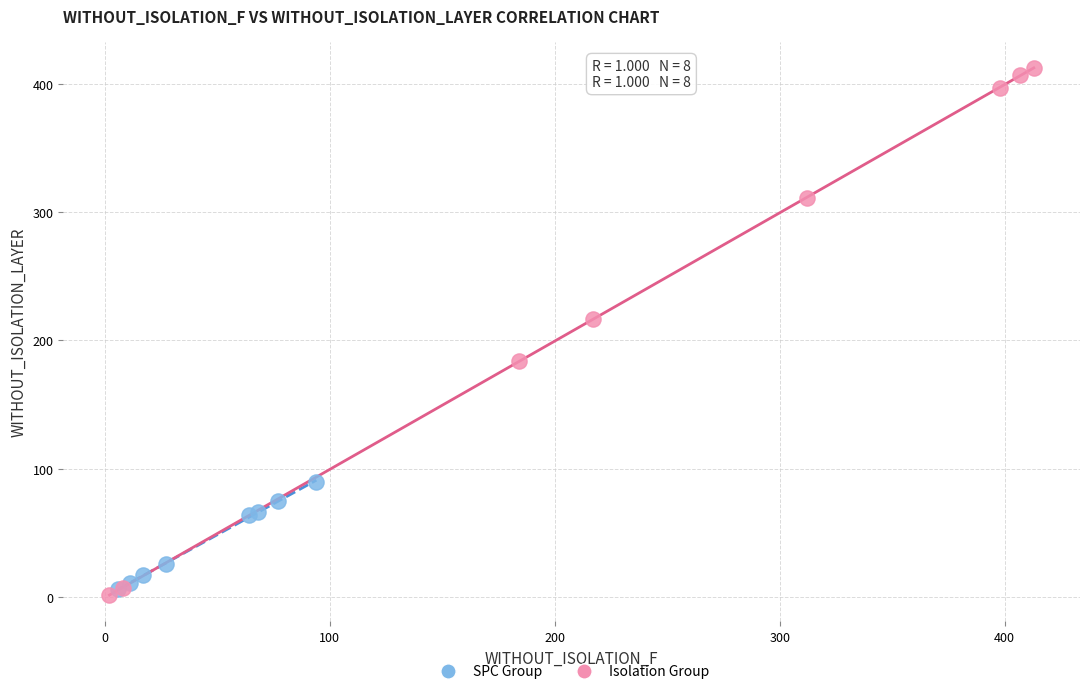

Which series has the largest Y range (max minus min)?

Isolation Group